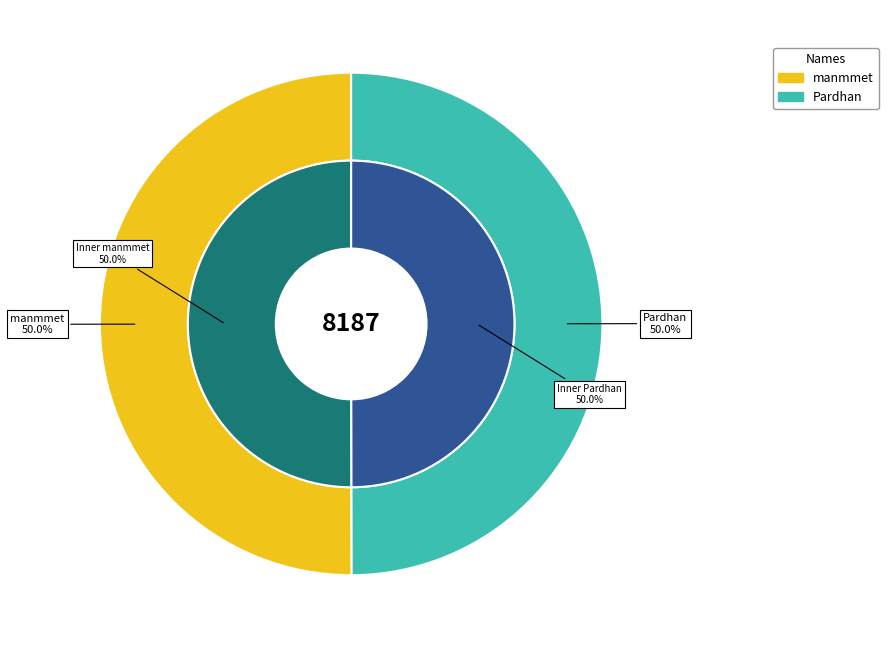

The manmmet slice represents 50% of the pie. True or false?

True